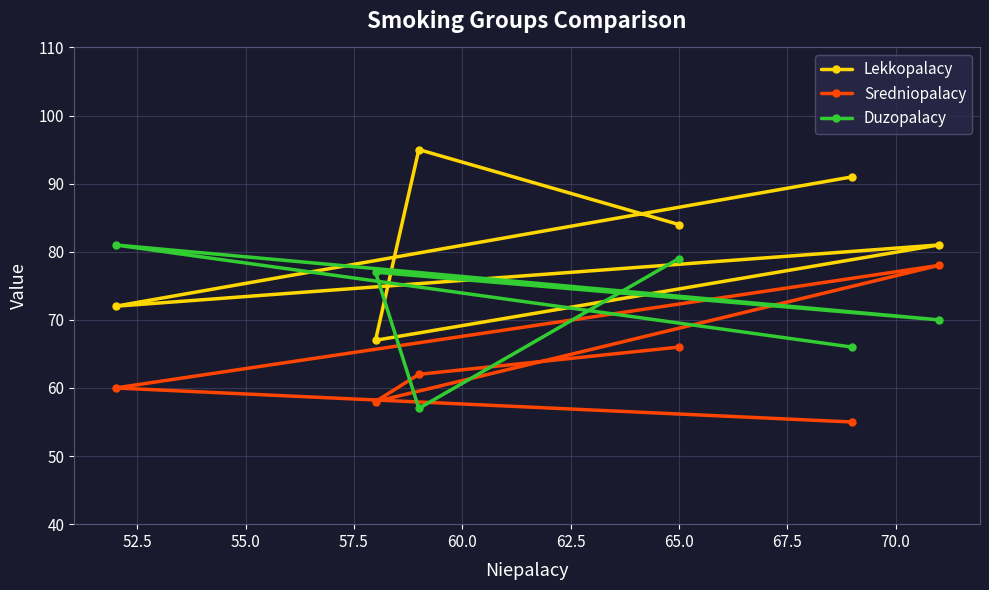

What is the minimum value for Duzopalacy?

57